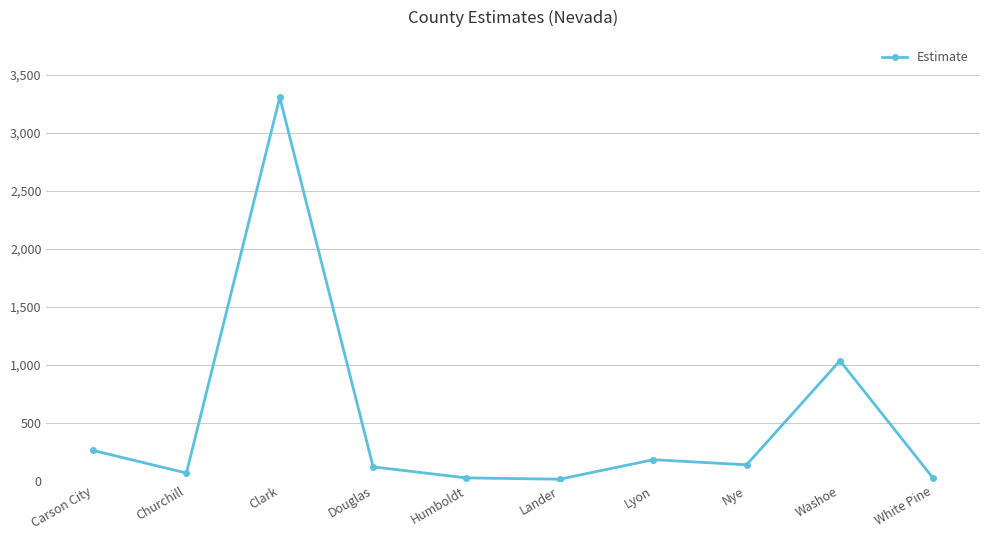

Between Lander and Washoe, which is larger?

Washoe